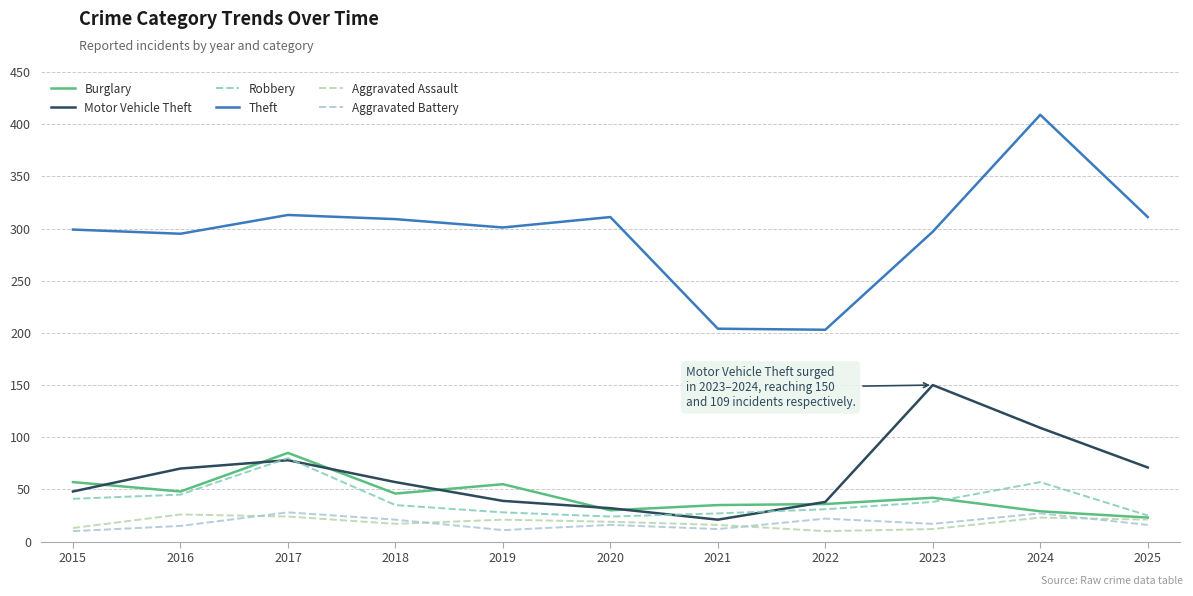

What is the difference between the maximum and minimum values in the Aggravated Battery series?

18